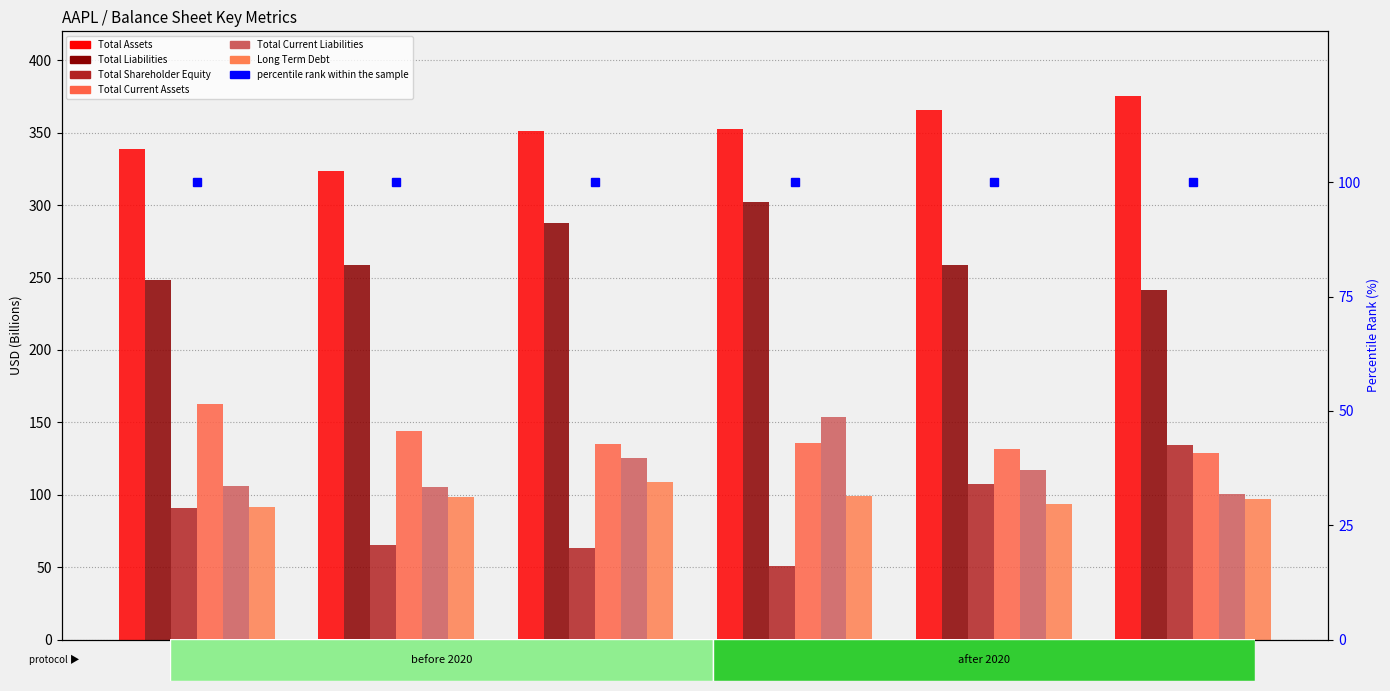

What is the minimum value for Total Current Assets?

128.6